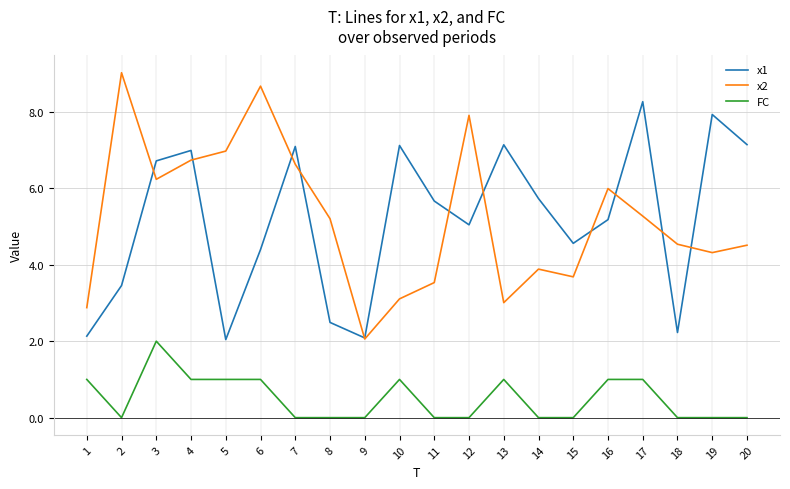

What are all the series names shown in the legend?

x1, x2, FC